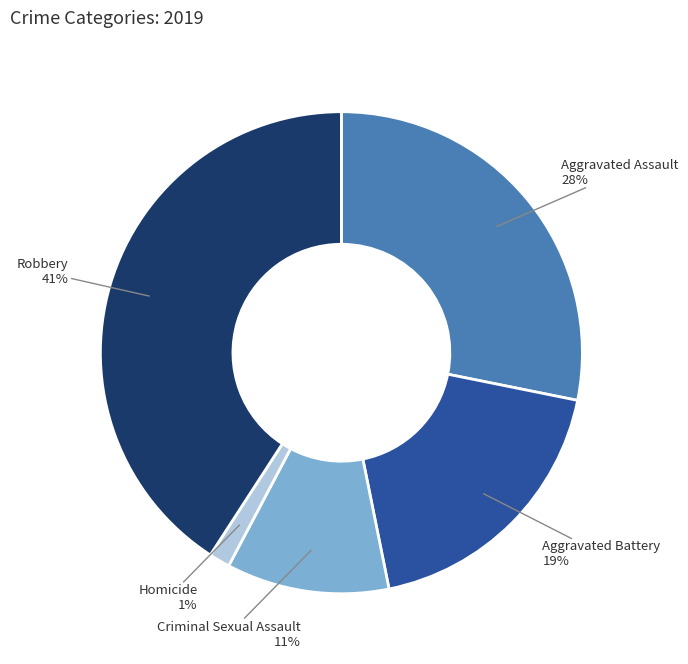

Is there any slice that represents more than half of the pie?

No